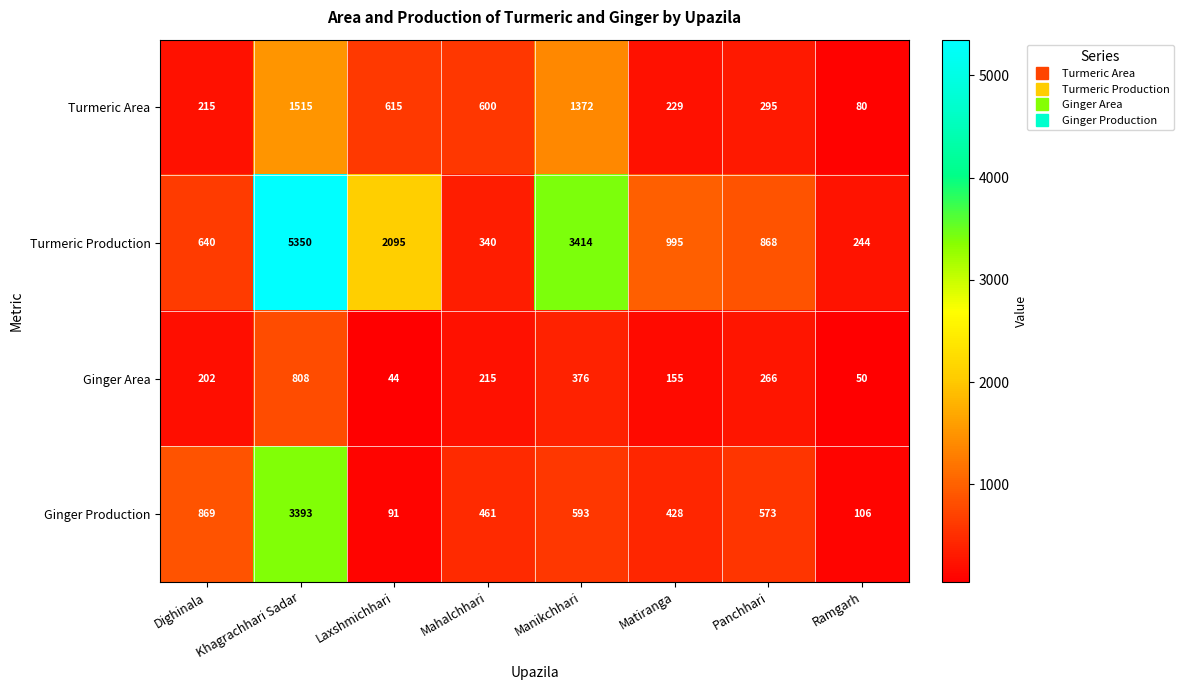

What is the total value across all series at Laxshmichhari?

2845